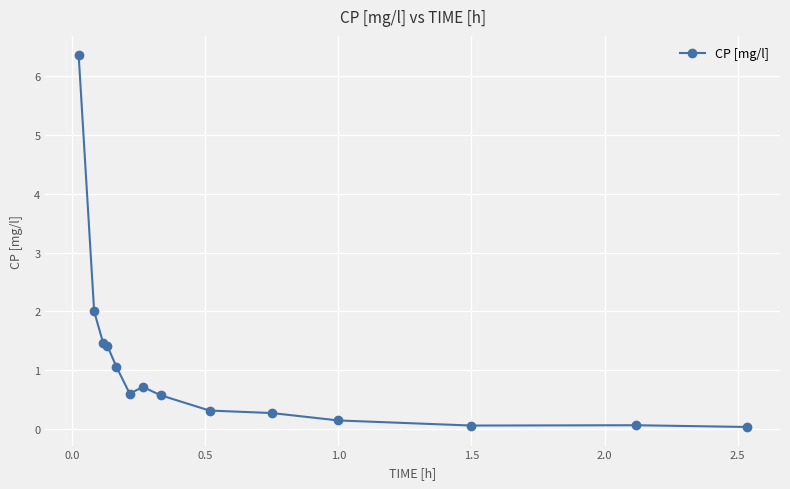

What is the greatest value displayed?

6.4